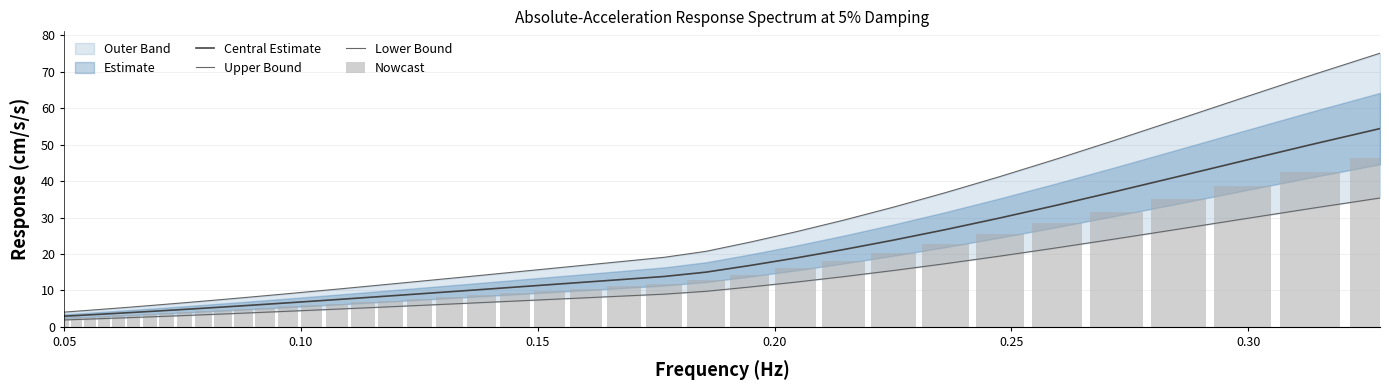

How many values in the Central Estimate series are below 9?

18